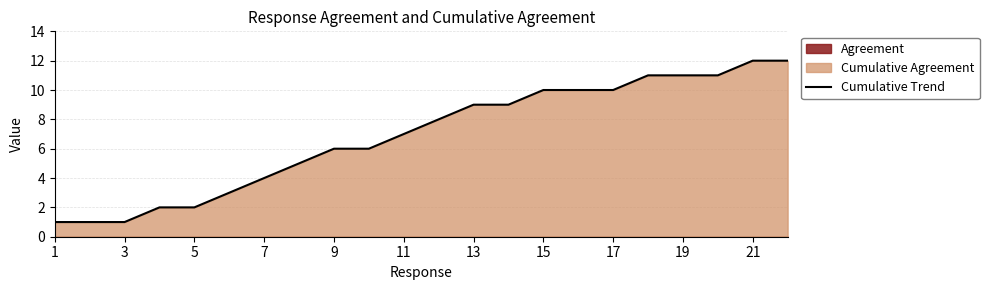

Reading left to right, extract all data points from this chart.

1	1	1	2	2	3	4	5	6	6	7	8	9	9	10	10	10	11	11	11	12	12